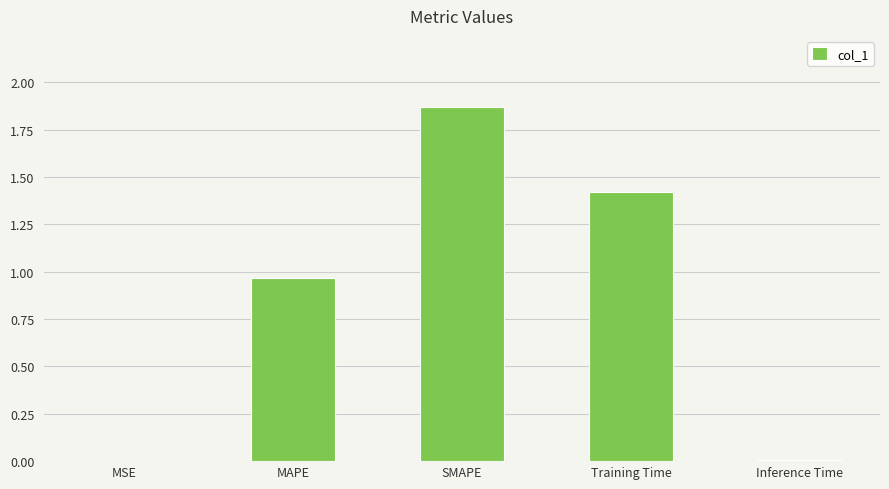

The value at SMAPE is 0.5. True or false?

False